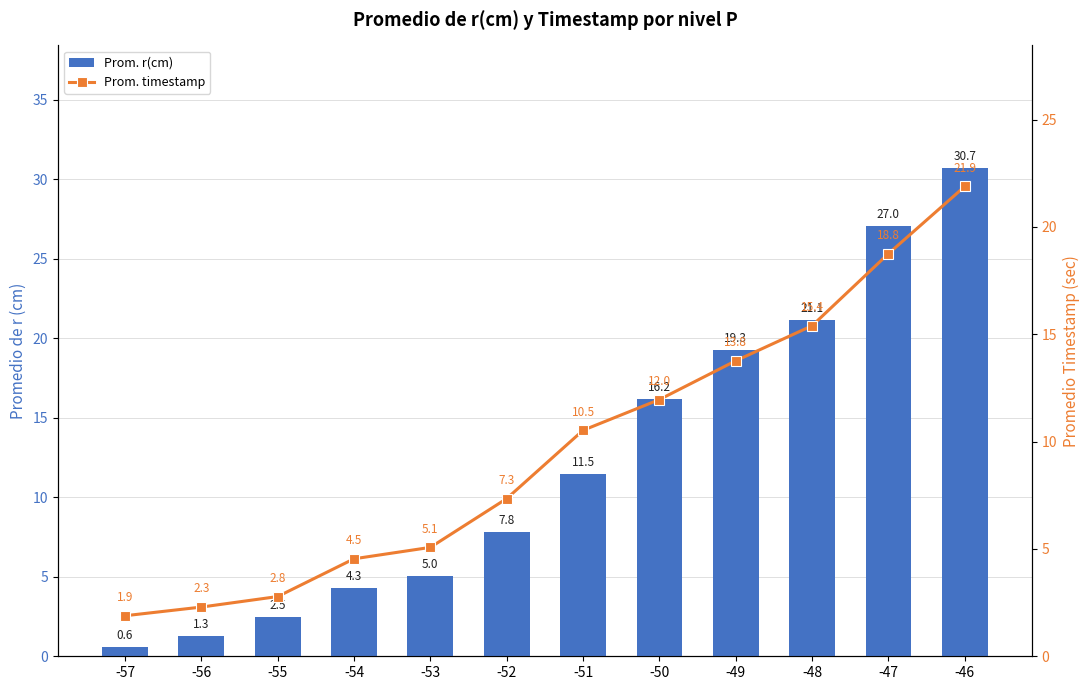

What is the value of the Prom. r(cm) bar at the 9th from the left?

19.3